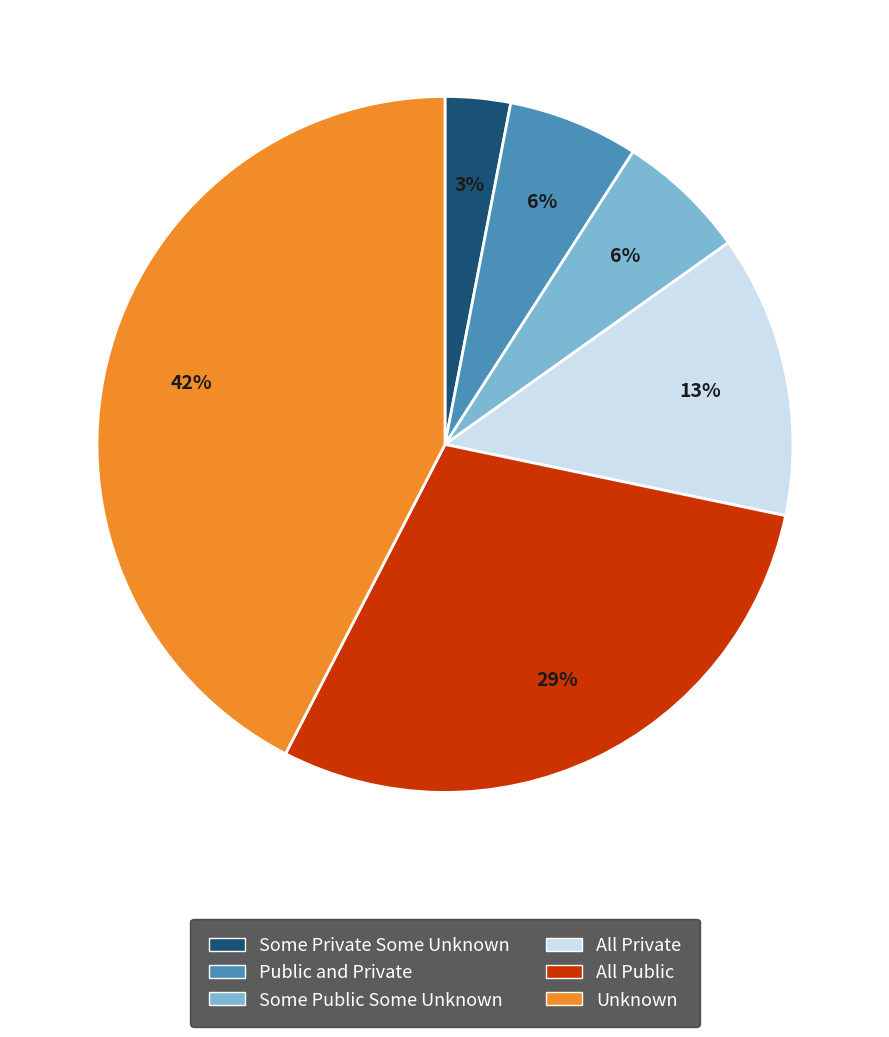

Is there any slice that represents more than half of the pie?

No